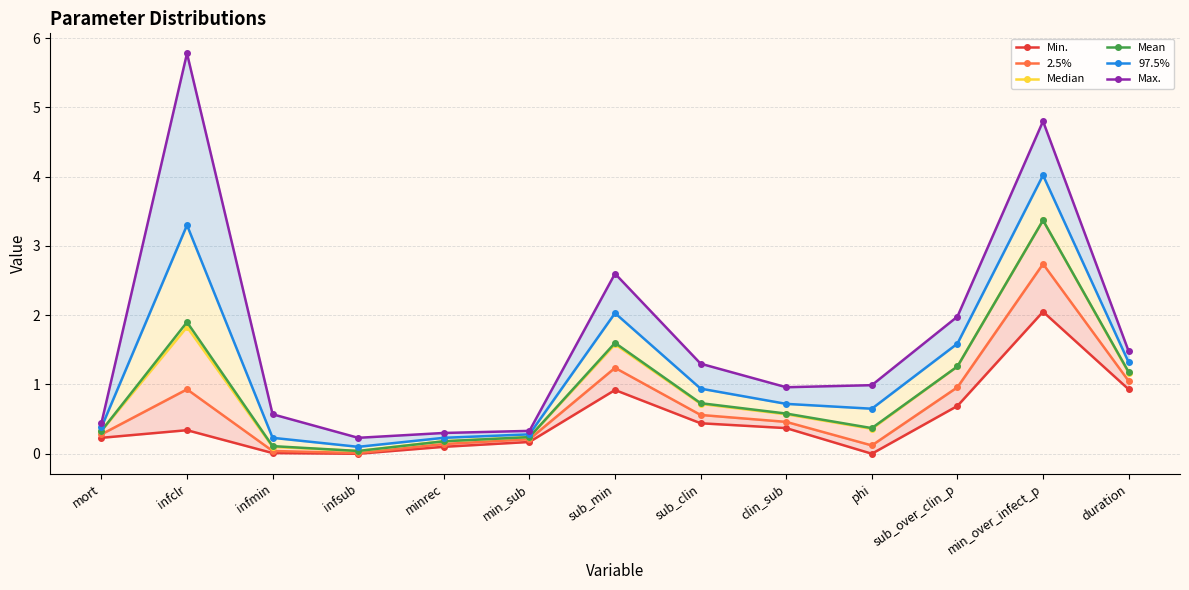

What is the label of the 7th point from the right?

sub_min